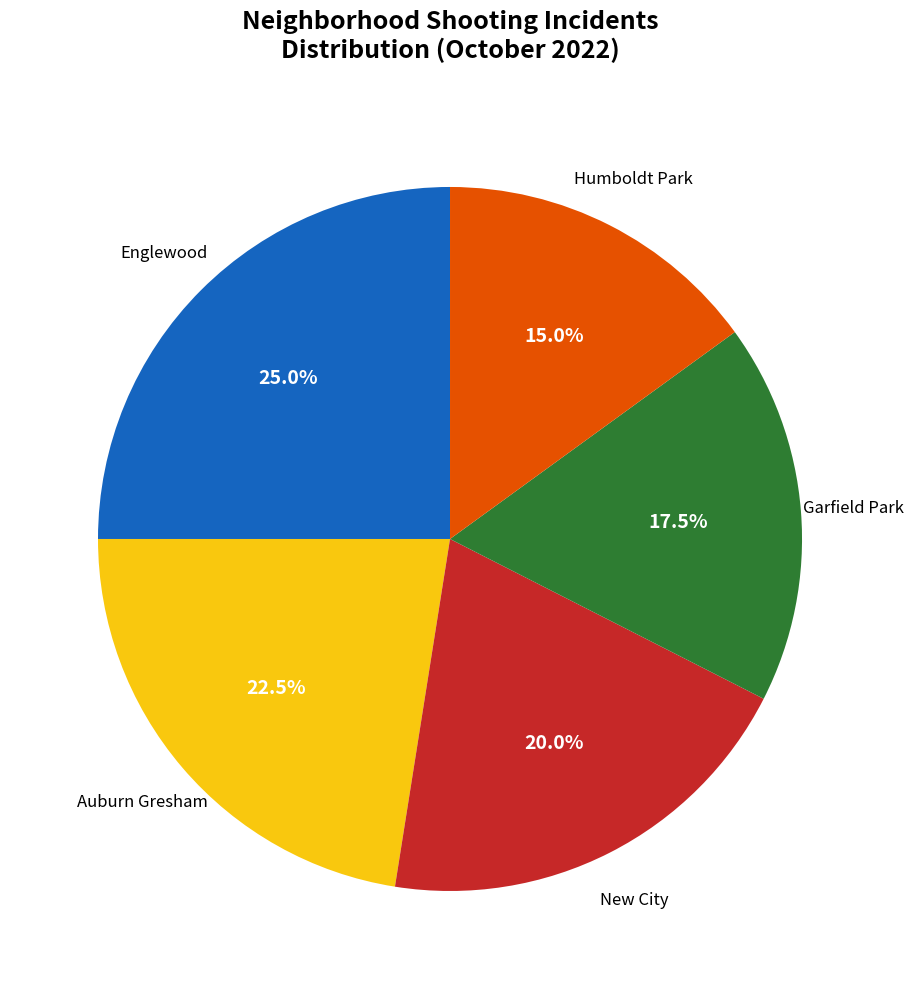

How many slices are in this pie chart?

5